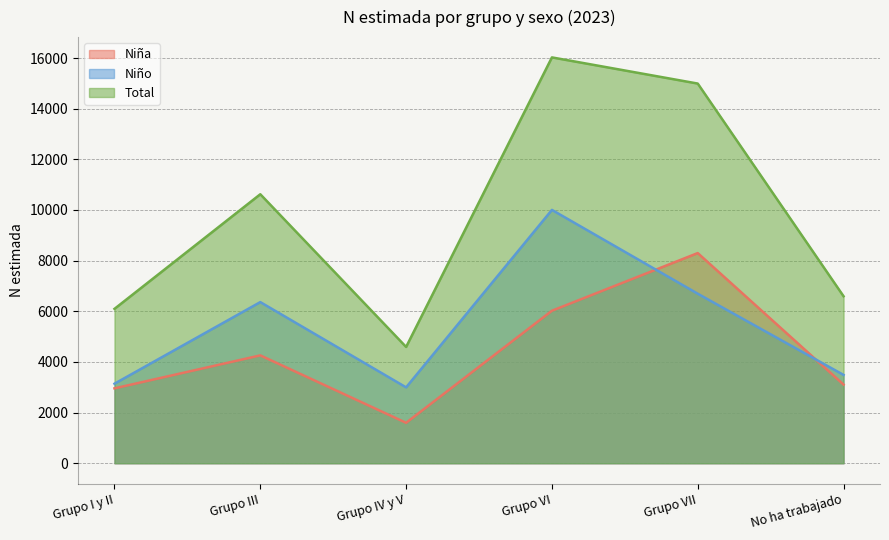

How many interior local valleys does the Niña series have?

1